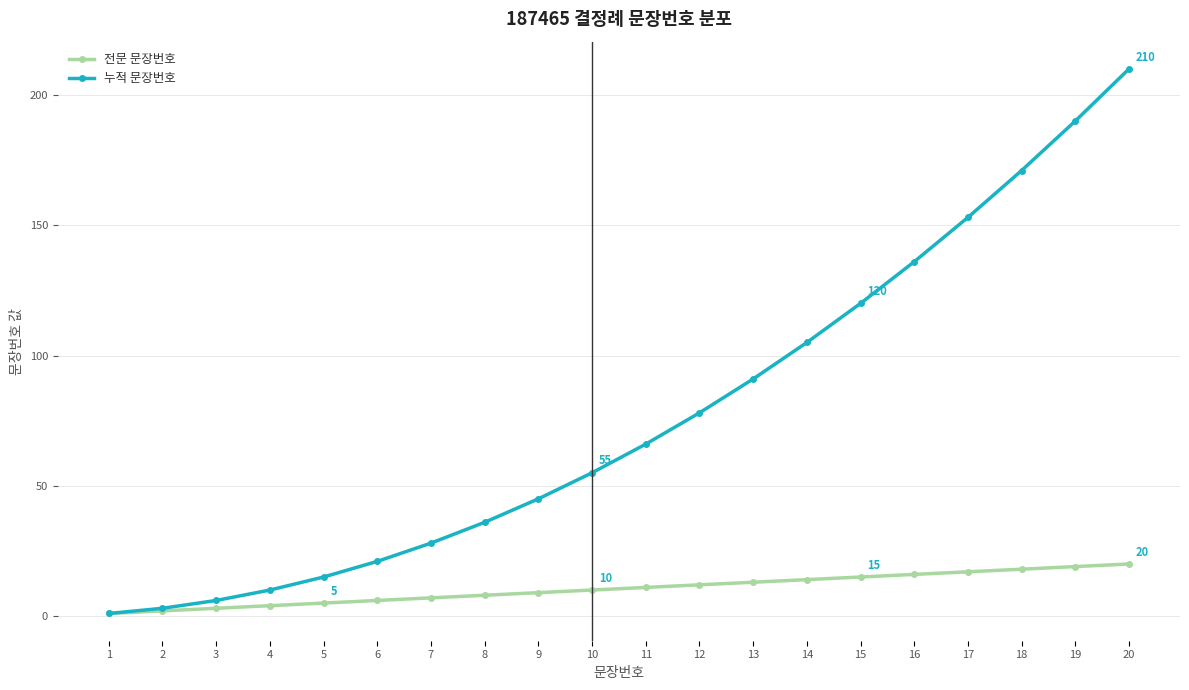

Which label corresponds to the largest value in the chart?

20